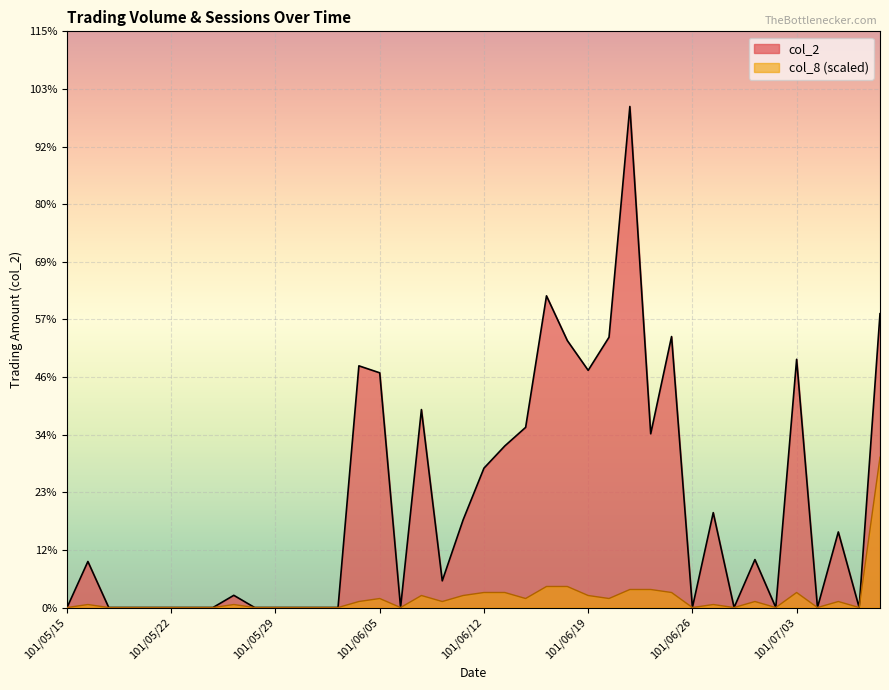

What is the value of the col_2 point at the 23rd from the left?

199250.0